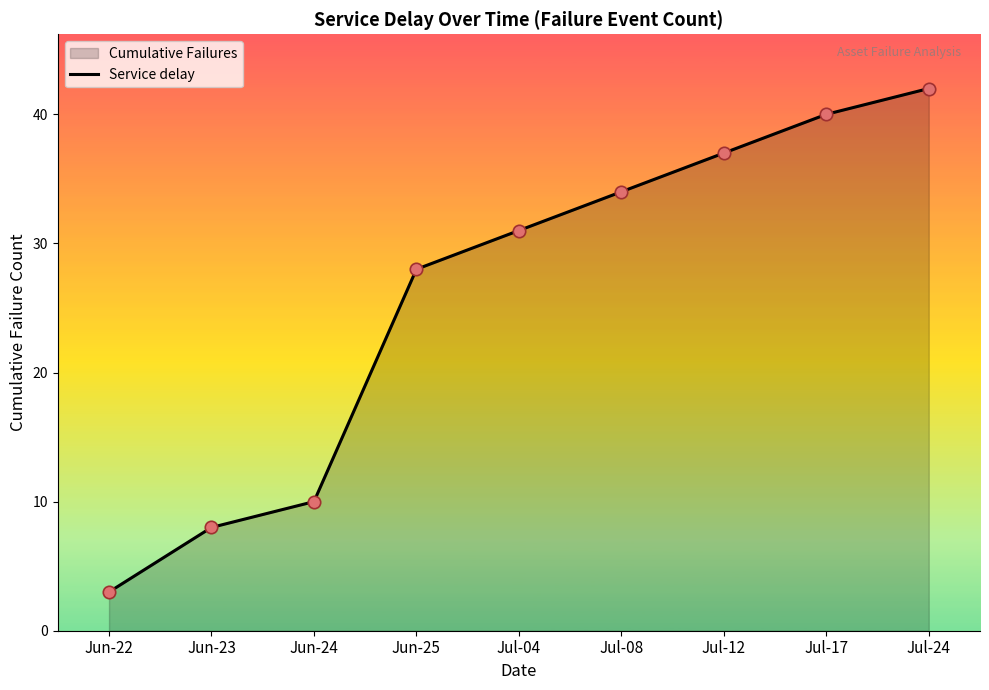

Between Jun-24 and Jul-17, which is larger?

Jul-17